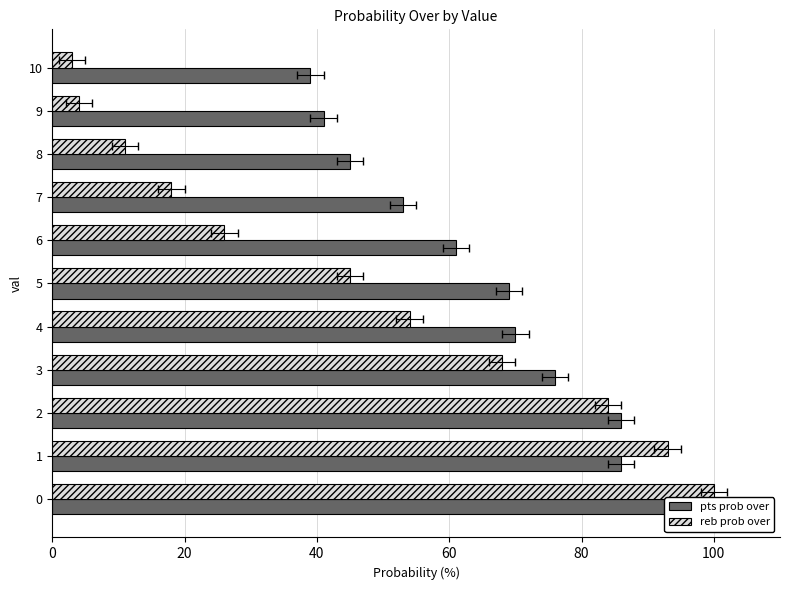

Which series has the largest range (max minus min)?

reb prob over